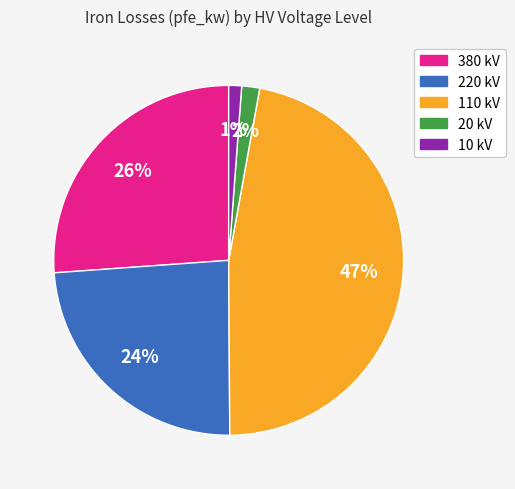

Does any single category account for the majority?

No